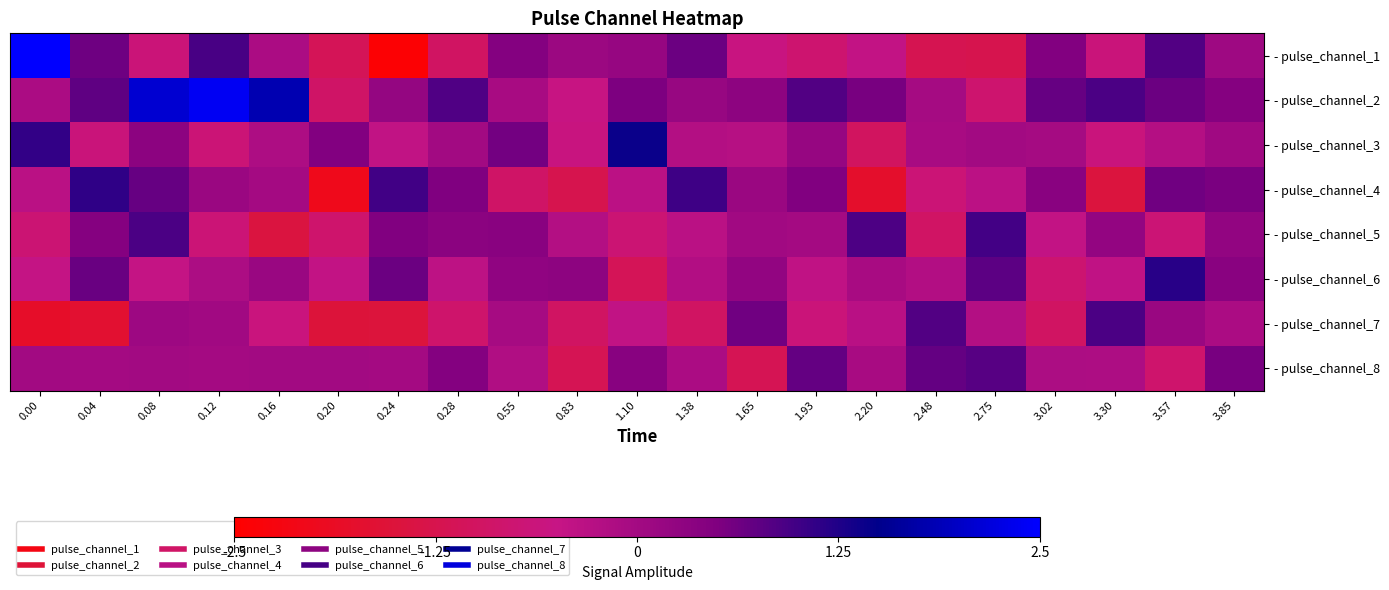

Reading left to right, list all the values displayed in this chart.

- pulse_channel_1: 0.00=2.5	0.04=0.6	0.08=-0.7	0.12=0.9	0.16=-0.1	0.20=-1.1	0.24=-2.4	0.28=-1.0	0.55=0.4	0.83=0.1	1.10=0.2	1.38=0.7	1.65=-0.6	1.93=-0.8	2.20=-0.4	2.48=-1.2	2.75=-1.2	3.02=0.5	3.30=-0.6	3.57=0.8	3.85=0.1
- pulse_channel_2: 0.00=-0.1	0.04=0.8	0.08=2.1	0.12=2.4	0.16=1.8	0.20=-0.9	0.24=0.2	0.28=0.9	0.55=-0.1	0.83=-0.5	1.10=0.5	1.38=0.2	1.65=0.3	1.93=0.9	2.20=0.6	2.48=-0.0	2.75=-0.8	3.02=0.7	3.30=0.9	3.57=0.7	3.85=0.4
- pulse_channel_3: 0.00=1.1	0.04=-0.6	0.08=0.3	0.12=-0.7	0.16=-0.2	0.20=0.5	0.24=-0.4	0.28=0.0	0.55=0.6	0.83=-0.6	1.10=1.4	1.38=-0.2	1.65=-0.3	1.93=0.2	2.20=-1.0	2.48=-0.1	2.75=0.0	3.02=-0.0	3.30=-0.6	3.57=-0.2	3.85=0.1
- pulse_channel_4: 0.00=-0.3	0.04=1.1	0.08=0.7	0.12=0.1	0.16=-0.0	0.20=-2.0	0.24=1.0	0.28=0.5	0.55=-0.9	0.83=-1.2	1.10=-0.3	1.38=1.0	1.65=0.1	1.93=0.5	2.20=-1.7	2.48=-0.7	2.75=-0.3	3.02=0.4	3.30=-1.4	3.57=0.6	3.85=0.5
- pulse_channel_5: 0.00=-0.7	0.04=0.4	0.08=0.9	0.12=-0.7	0.16=-1.4	0.20=-0.8	0.24=0.5	0.28=0.3	0.55=0.4	0.83=-0.2	1.10=-0.7	1.38=-0.3	1.65=0.0	1.93=-0.0	2.20=0.9	2.48=-0.9	2.75=1.0	3.02=-0.4	3.30=0.2	3.57=-0.7	3.85=0.2
- pulse_channel_6: 0.00=-0.5	0.04=0.7	0.08=-0.5	0.12=-0.1	0.16=0.1	0.20=-0.4	0.24=0.7	0.28=-0.4	0.55=0.3	0.83=0.3	1.10=-1.1	1.38=-0.2	1.65=0.2	1.93=-0.4	2.20=-0.1	2.48=-0.2	2.75=0.8	3.02=-0.8	3.30=-0.4	3.57=1.2	3.85=0.4
- pulse_channel_7: 0.00=-1.8	0.04=-1.7	0.08=0.1	0.12=0.0	0.16=-0.6	0.20=-1.5	0.24=-1.5	0.28=-0.9	0.55=-0.0	0.83=-1.0	1.10=-0.4	1.38=-1.0	1.65=0.6	1.93=-0.7	2.20=-0.3	2.48=0.9	2.75=-0.2	3.02=-1.0	3.30=0.9	3.57=0.1	3.85=-0.1
- pulse_channel_8: 0.00=0.0	0.04=-0.0	0.08=0.0	0.12=-0.0	0.16=0.0	0.20=0.0	0.24=-0.0	0.28=0.4	0.55=-0.2	0.83=-1.2	1.10=0.4	1.38=-0.1	1.65=-1.2	1.93=0.7	2.20=-0.1	2.48=0.7	2.75=0.8	3.02=-0.1	3.30=-0.1	3.57=-0.8	3.85=0.6